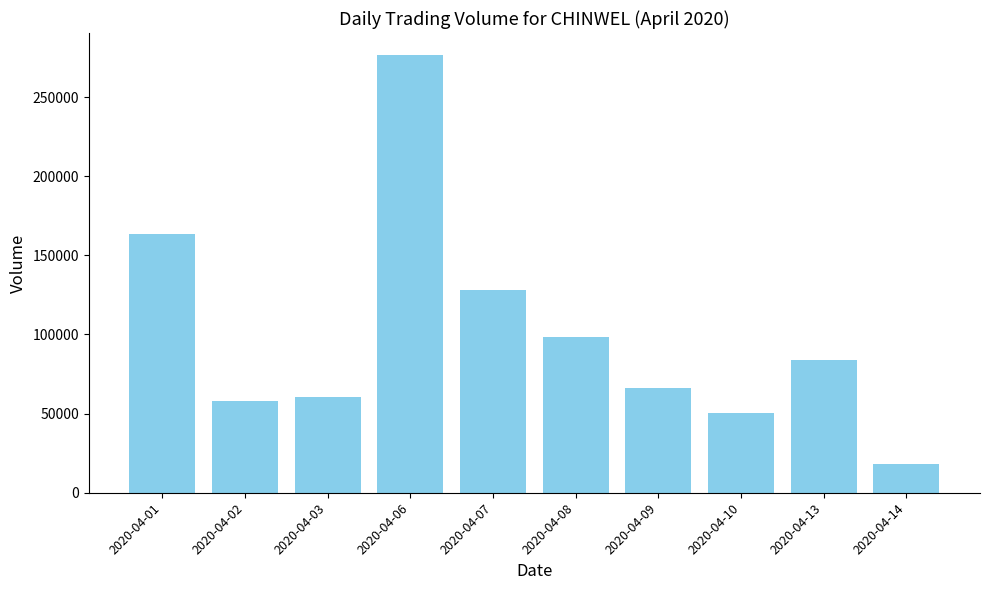

What is the change in value from 2020-04-08 to 2020-04-10?

-47900